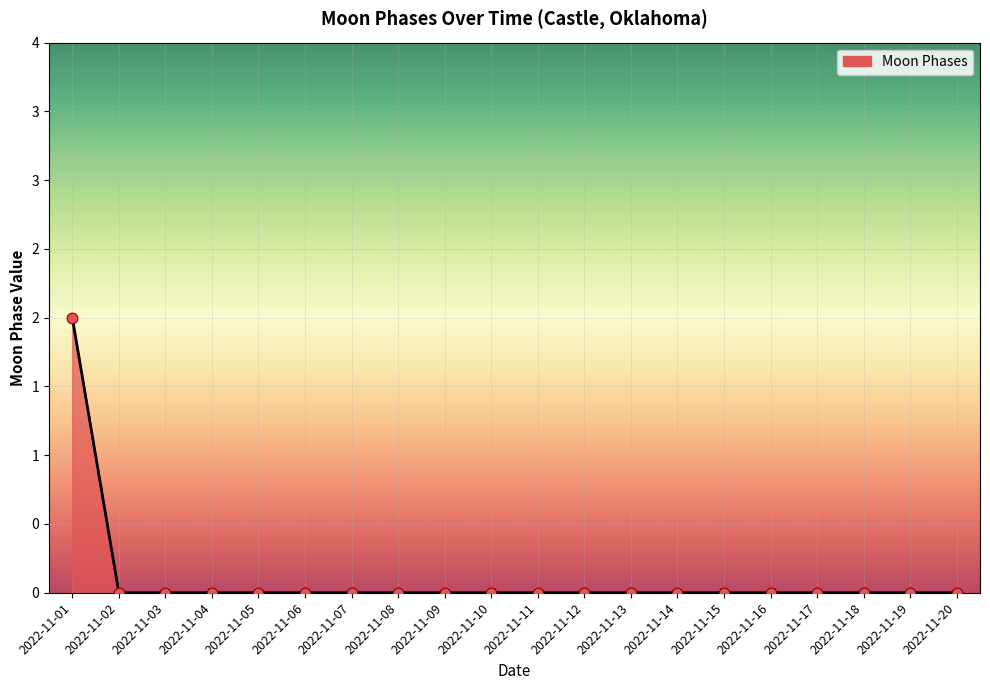

What is the change in value from 2022-11-01 to 2022-11-02?

-2